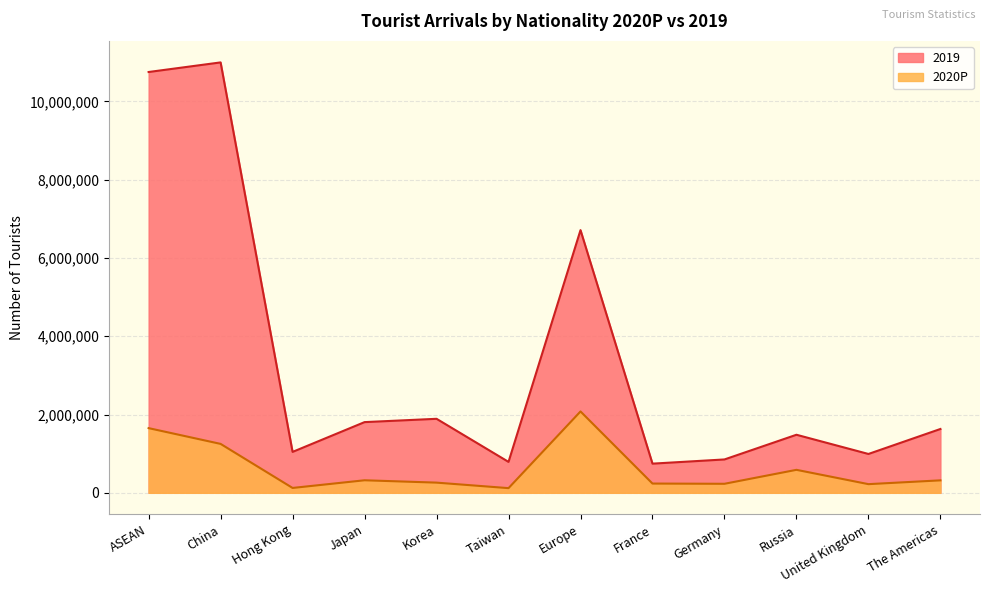

At which category does 2019 reach its first local peak?

China